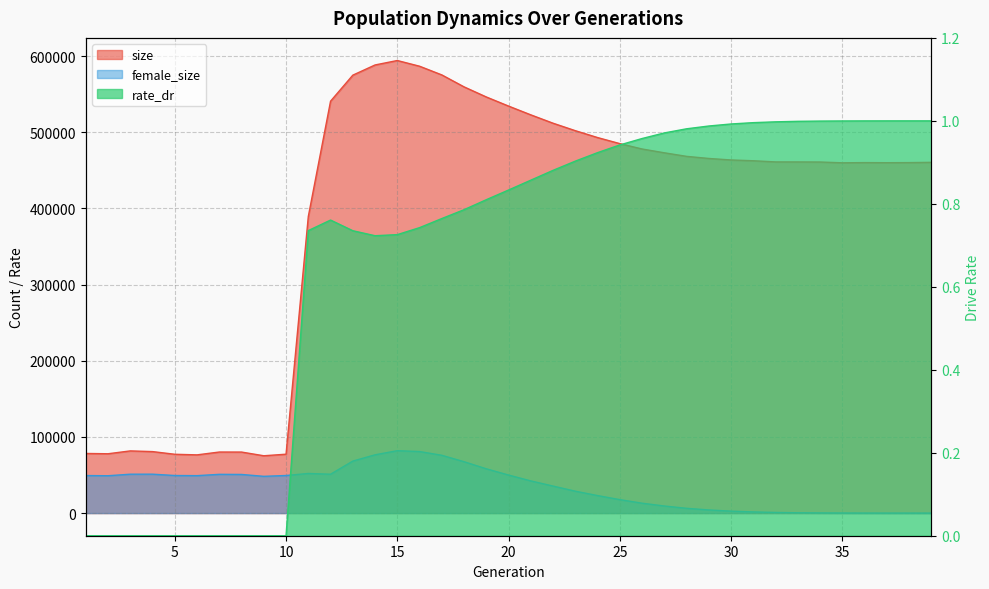

What is the value of the size point at the 9th from the left?

75286.0